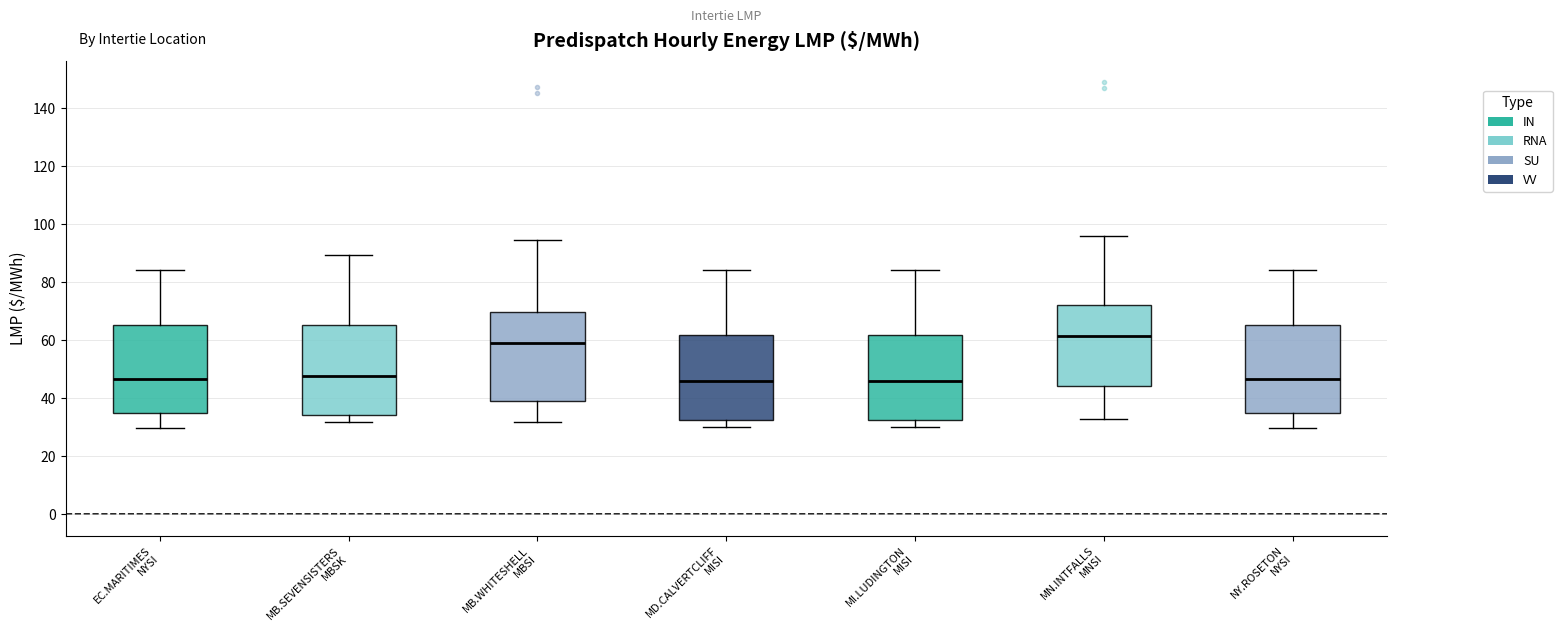

Reading left to right, transcribe this box plot: for each box, give where its median line is, the range the box spans, and where its two whiskers end, as read against the y-axis. The values are not printed on the chart, so give them approximately, as read against the axis.

EC.MARITIMES NYSI: median 46, box 34 to 66, whiskers 30 to 84
MB.SEVENSISTERS MBSK: median 48, box 34 to 66, whiskers 32 to 90
MB.WHITESHELL MBSI: median 60, box 38 to 70, whiskers 32 to 94
MD.CALVERTCLIFF MISI: median 46, box 32 to 62, whiskers 30 to 84
MI.LUDINGTON MISI: median 46, box 32 to 62, whiskers 30 to 84
MN.INTFALLS MNSI: median 62, box 44 to 72, whiskers 32 to 96
NY.ROSETON NYSI: median 46, box 34 to 66, whiskers 30 to 84